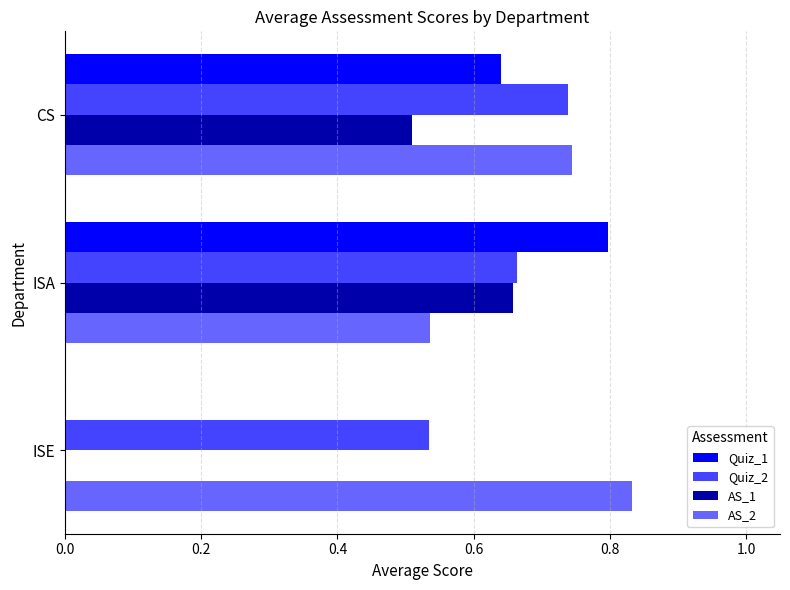

Which series has the largest range (max minus min)?

Quiz_1